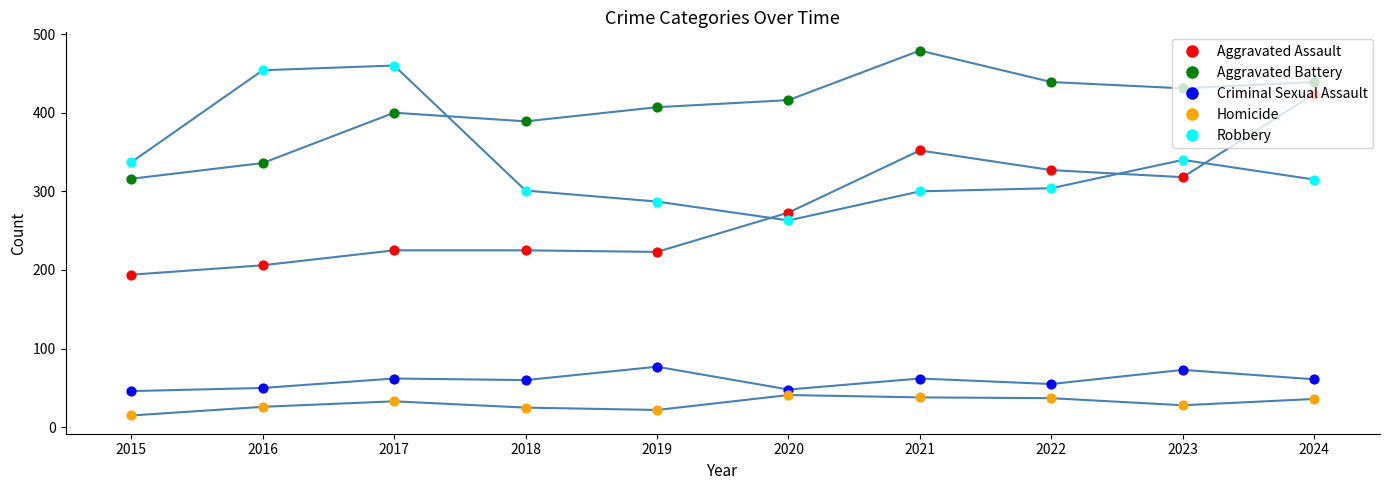

Is the value of Aggravated Battery at 2020 greater than the value of Aggravated Assault at 2016?

Yes